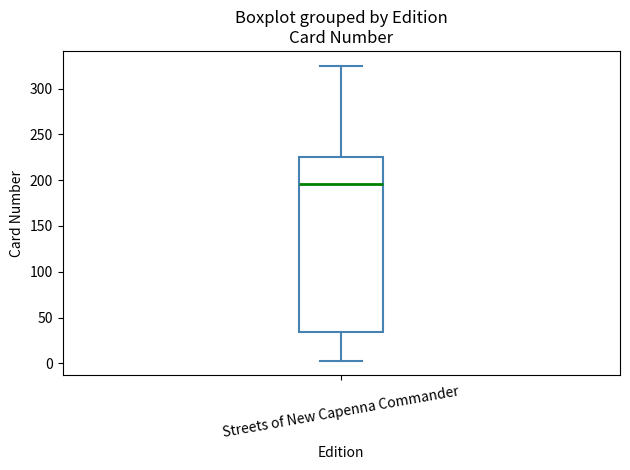

Where is the upper edge of the box for Streets of New Capenna Commander on the y-axis? The values are not printed on the chart, so give them approximately, as read against the axis.

225